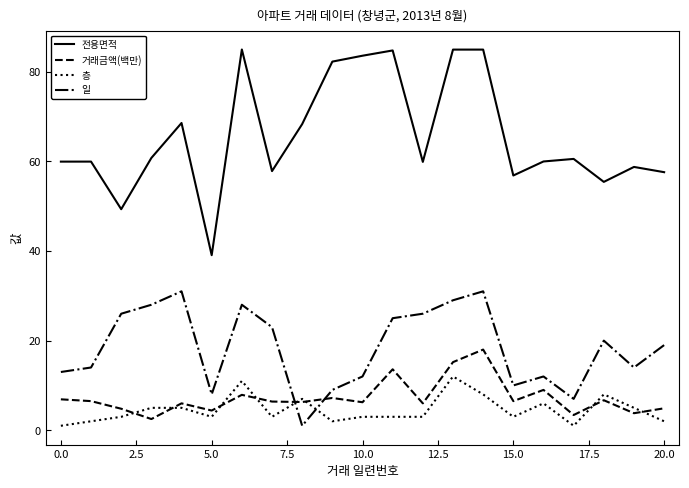

Which series ends up on top after the final intersection of 거래금액(백만) and 일?

일